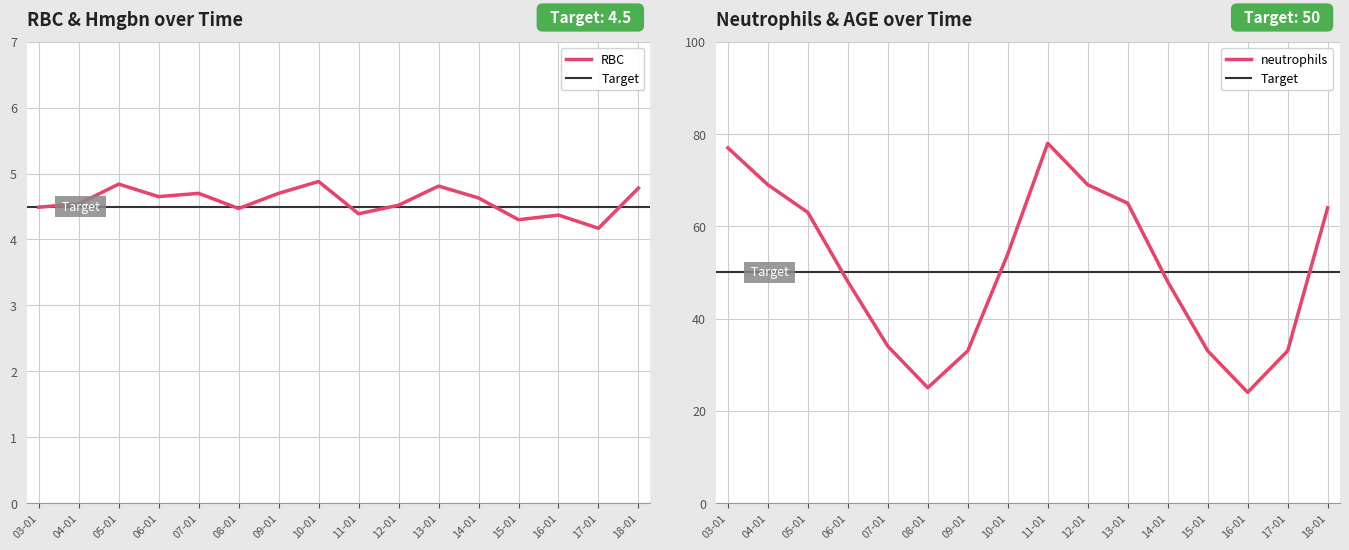

How many interior local peaks does the Hmgbn series have?

3